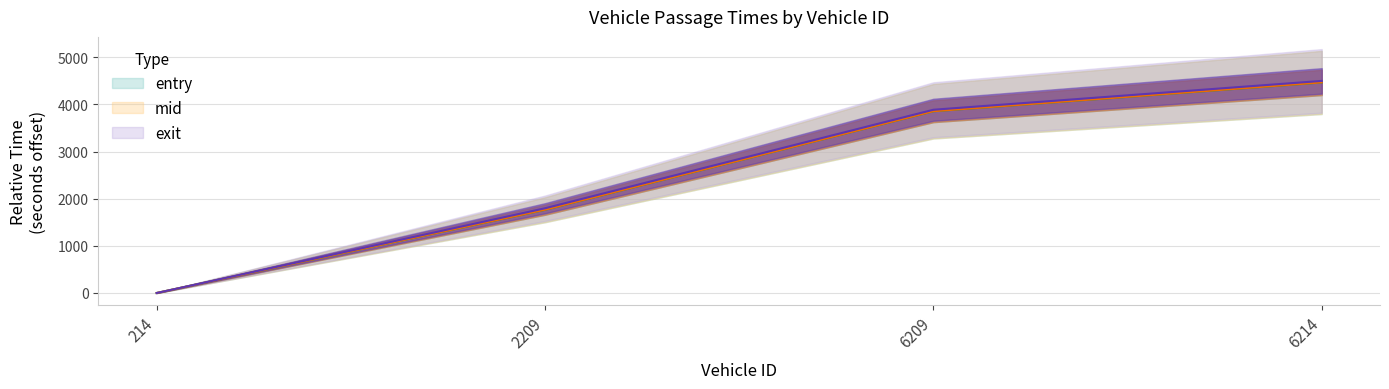

What is the difference between the second highest and second lowest values in the entry series?

2089.8